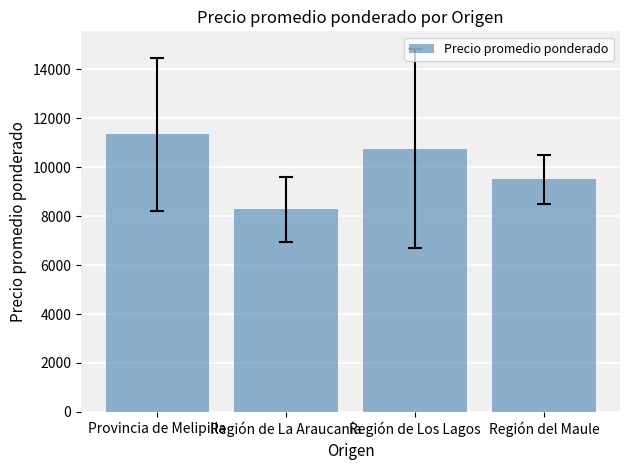

Count the number of data series in this chart.

1